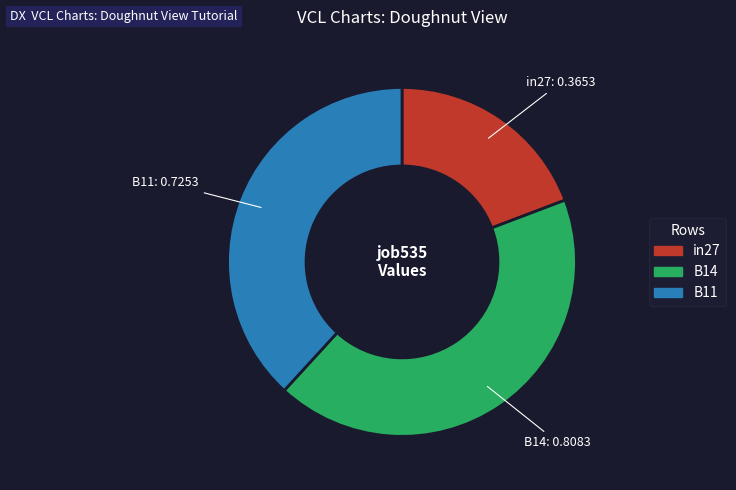

Which has a higher value, B11 or in27?

B11